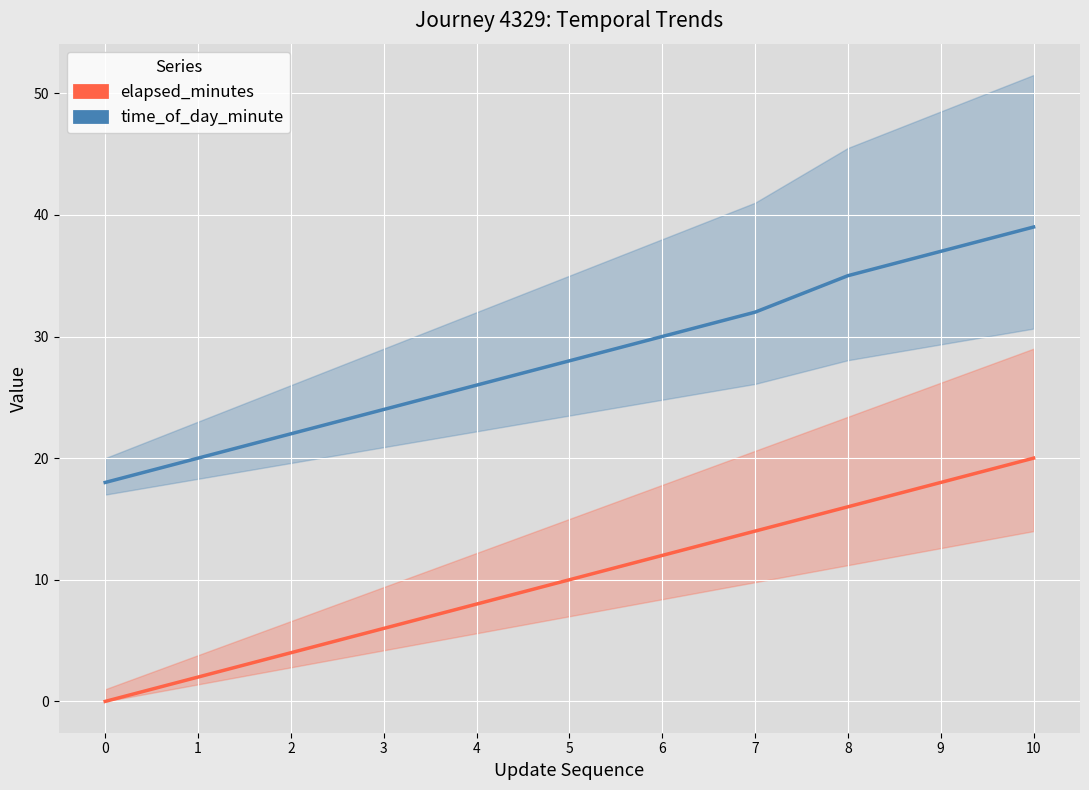

What value does the time_of_day_minute series have at 9, to the nearest 10?

40